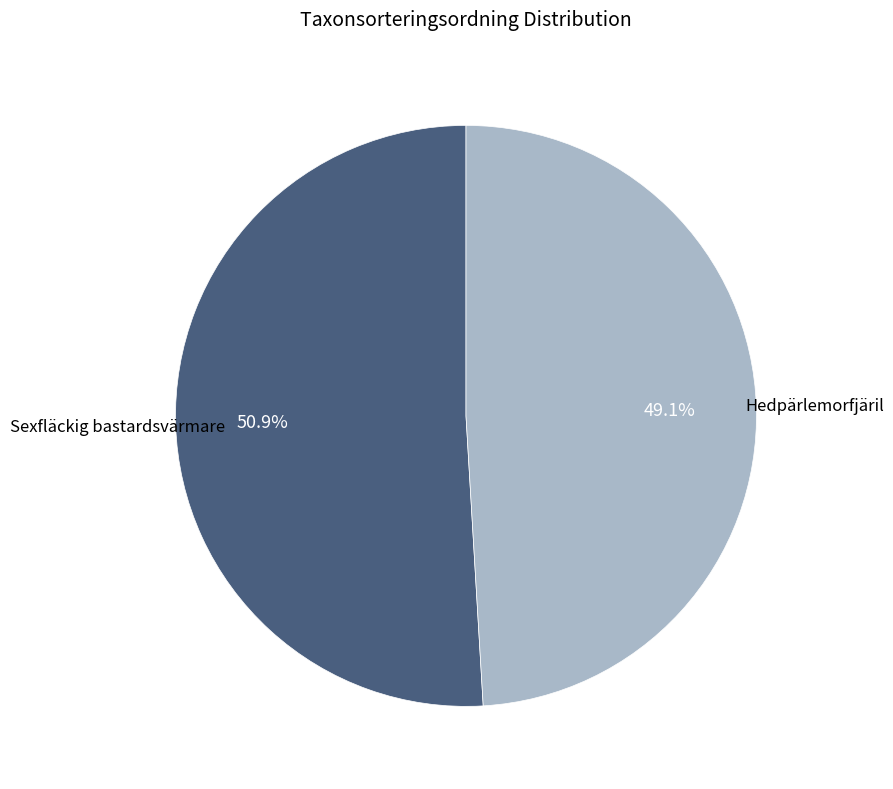

What is the smallest slice in the pie chart?

Hedpärlemorfjäril